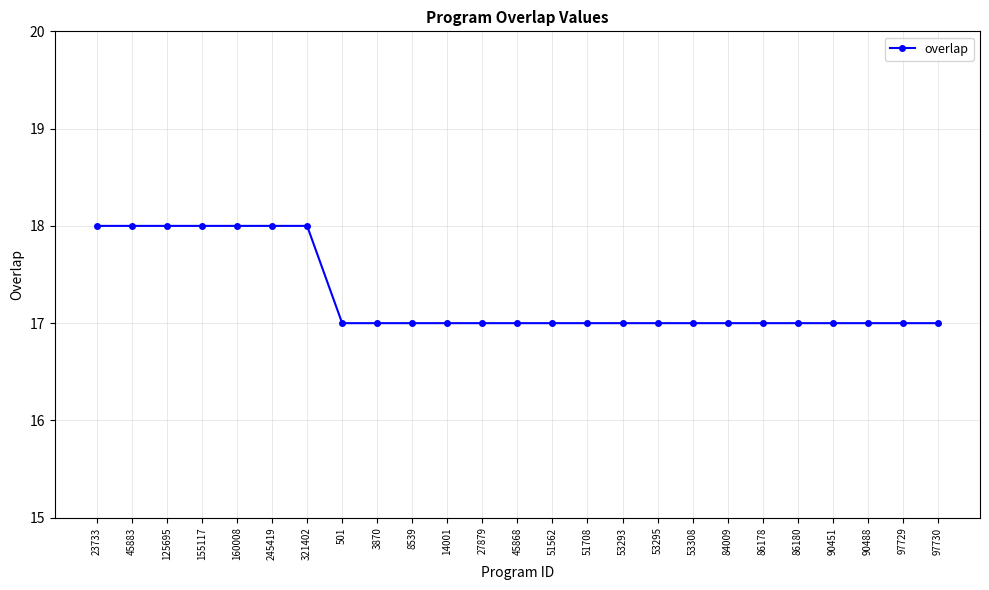

What is the difference between the values at 321402 and 86178?

1